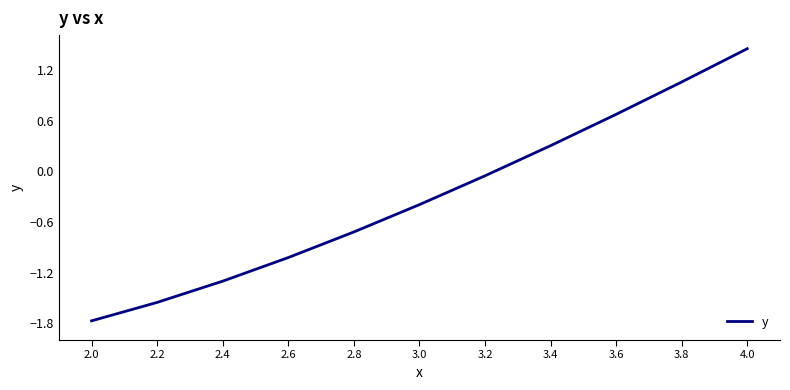

The chart shows a value of -0.7 at 2.8. True or false?

True